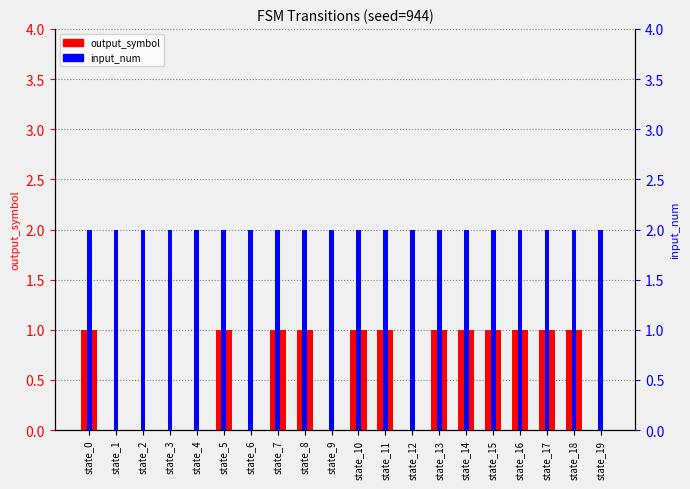

List the series in order of their overall mean, highest first.

input_num, output_symbol